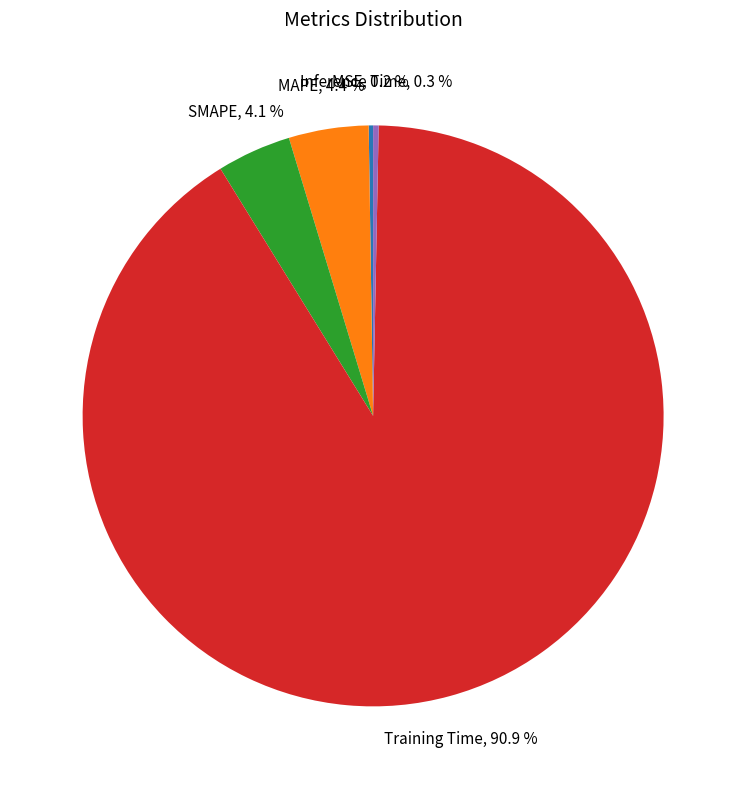

Is there a majority slice in this chart?

Yes